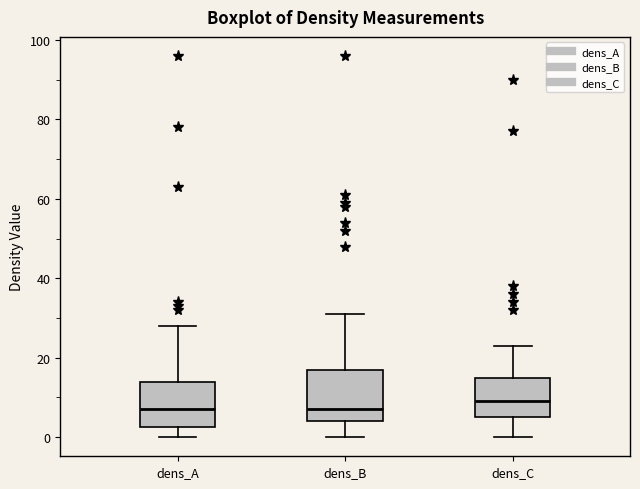

Where does the upper whisker of the box for dens_A end on the y-axis? The values are not printed on the chart, so give them approximately, as read against the axis.

28